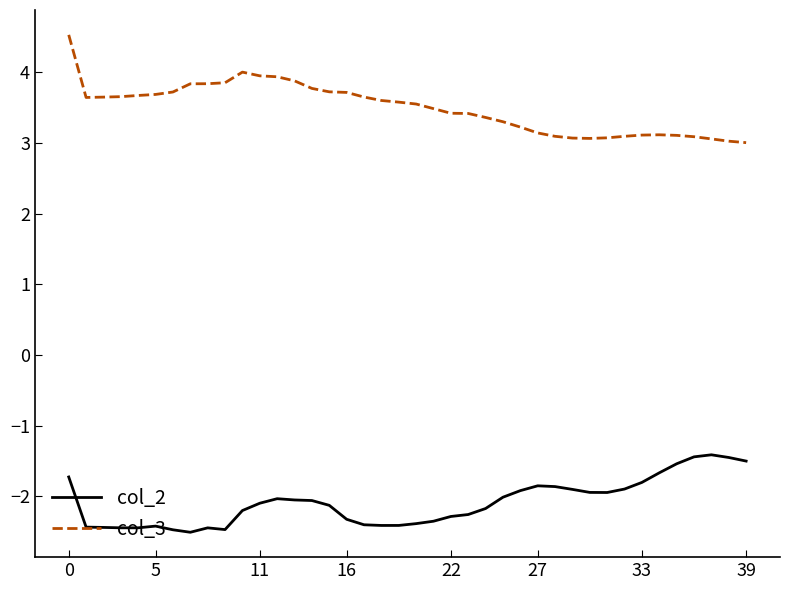

Which series has the largest range (max minus min)?

col_3